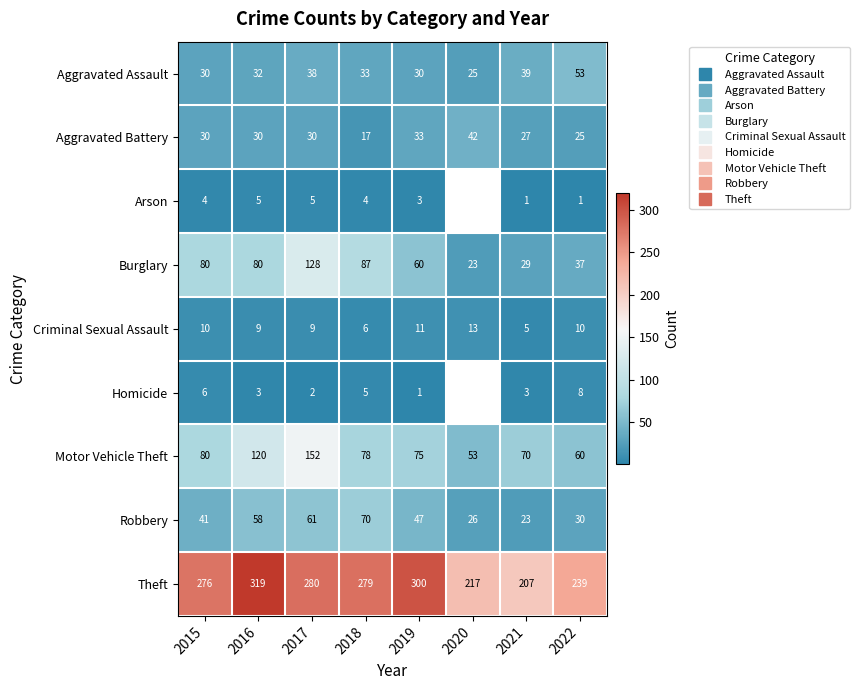

What is the minimum value for Burglary?

23.0